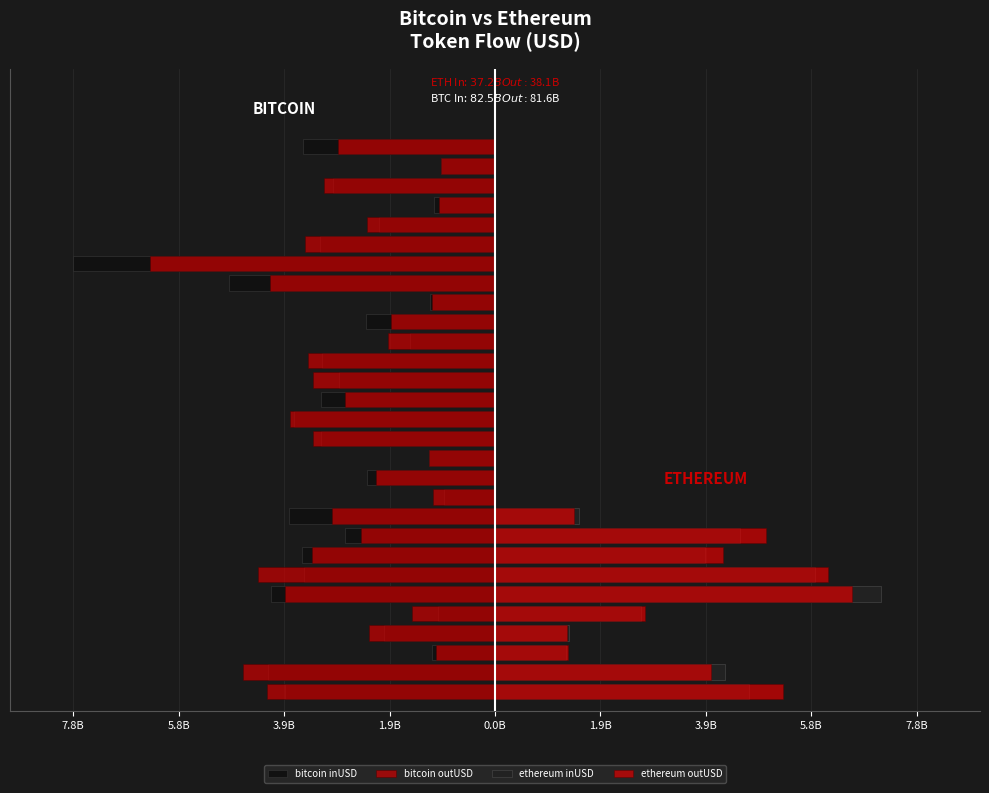

What is the sum of the inUSD_ethereum values at 9 and 1.9B?

2.9